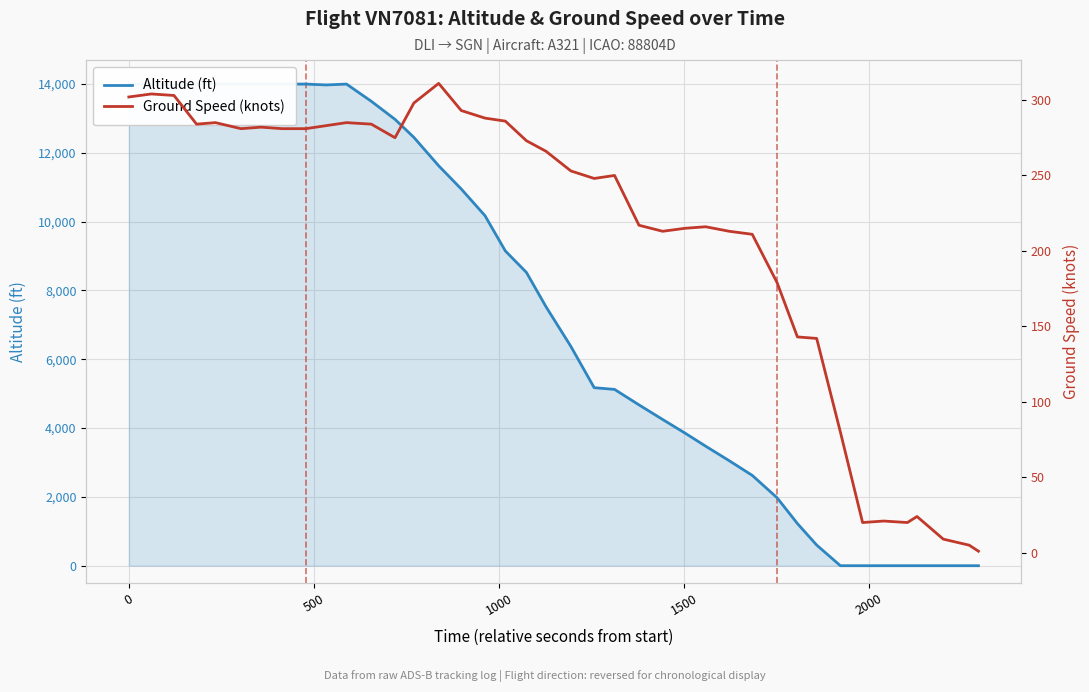

What is the average value of the Ground Speed (knots) series?

211